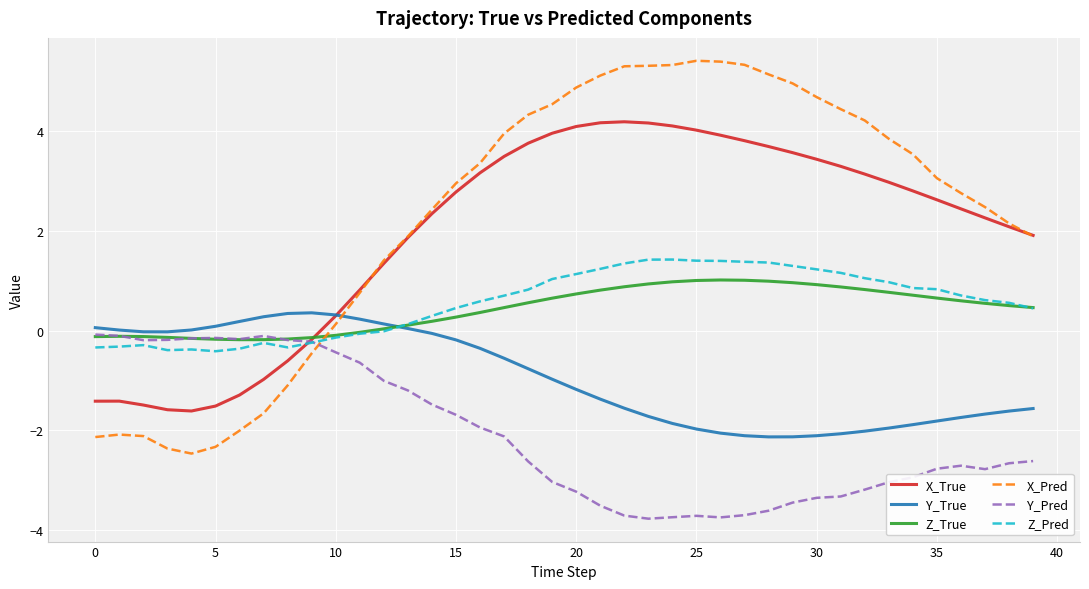

Which series has the widest spread of values?

X_Pred